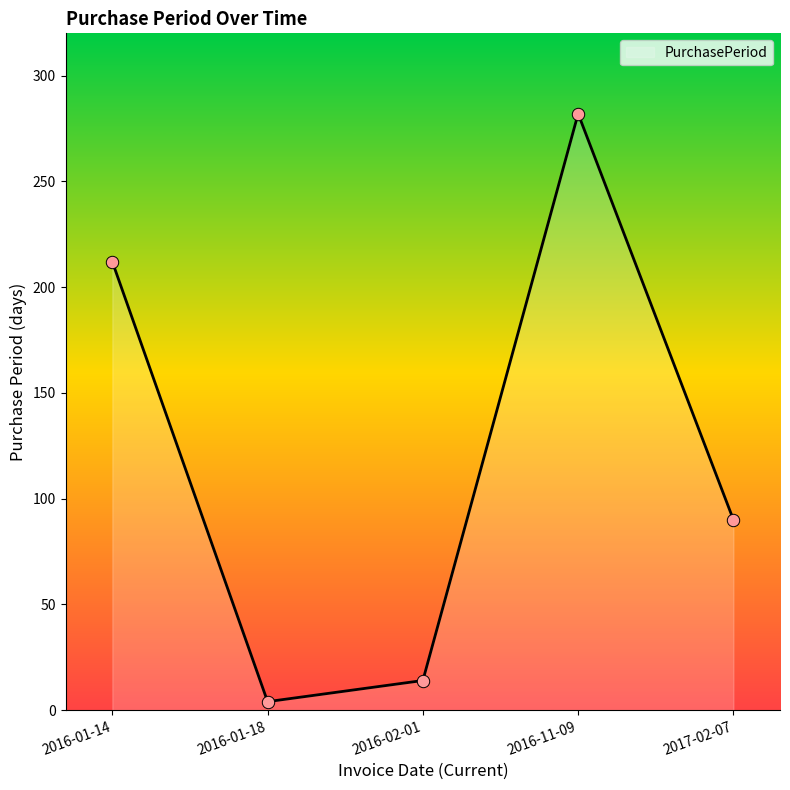

Which has a higher value, 2017-02-07 or 2016-02-01?

2017-02-07